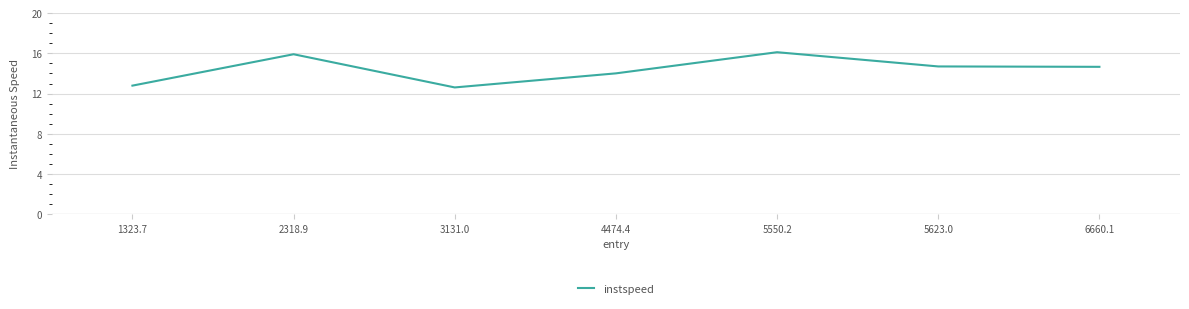

What value does the data have at 4474.4?

14.0